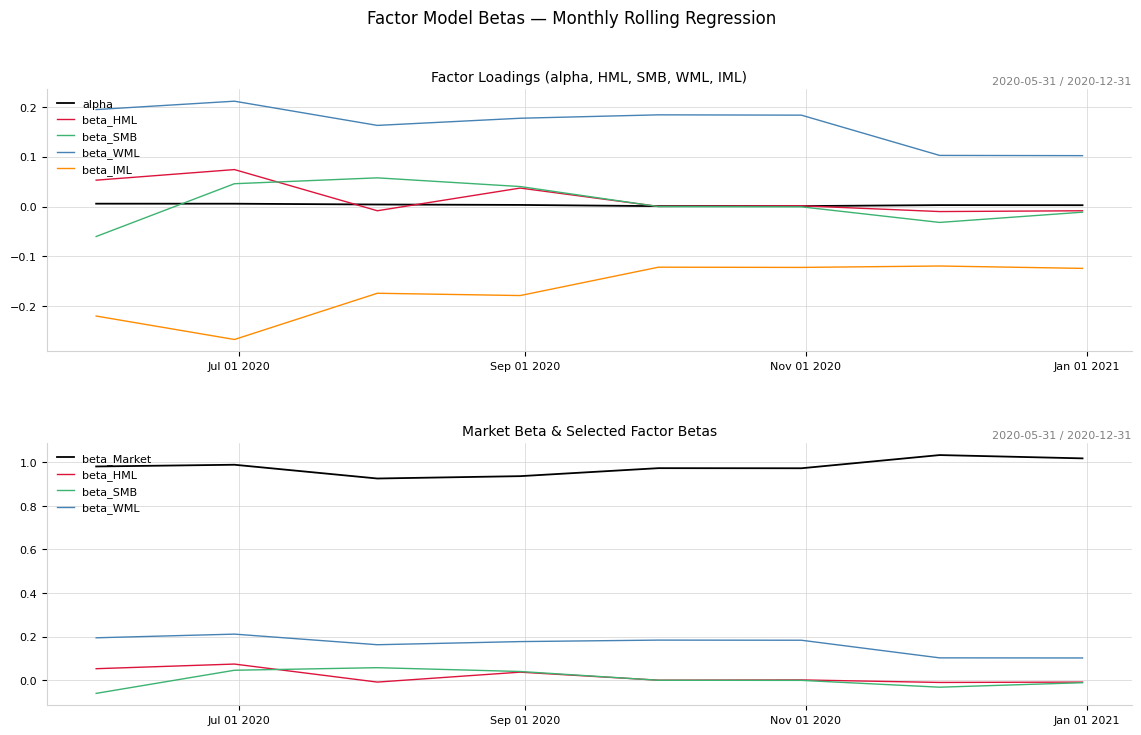

How many distinct data groups are displayed?

6